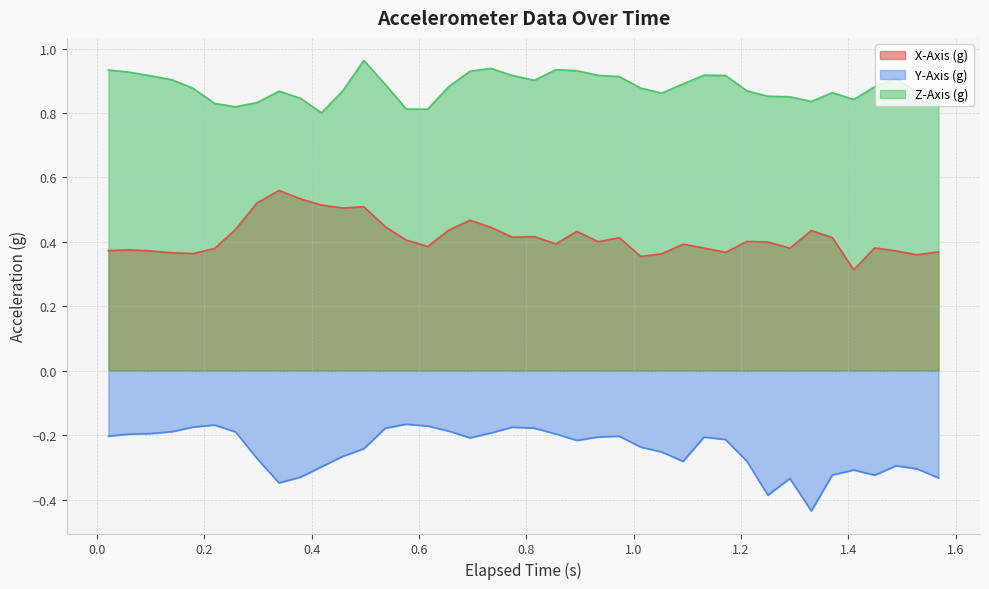

List the series in order of their peak value, highest first.

Z-Axis (g), X-Axis (g), Y-Axis (g)